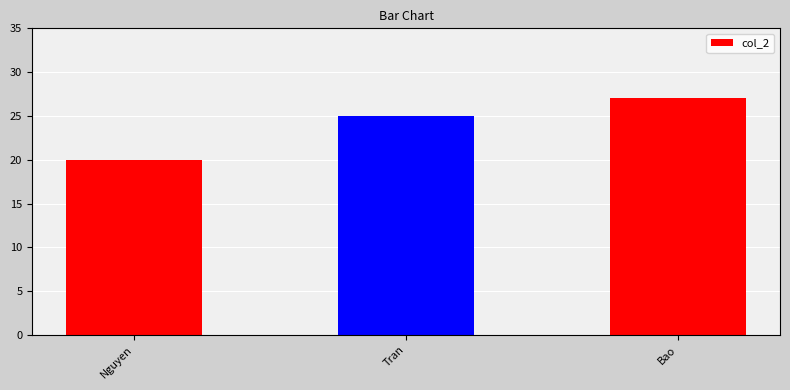

What is the difference between the values at Bao and Nguyen?

7